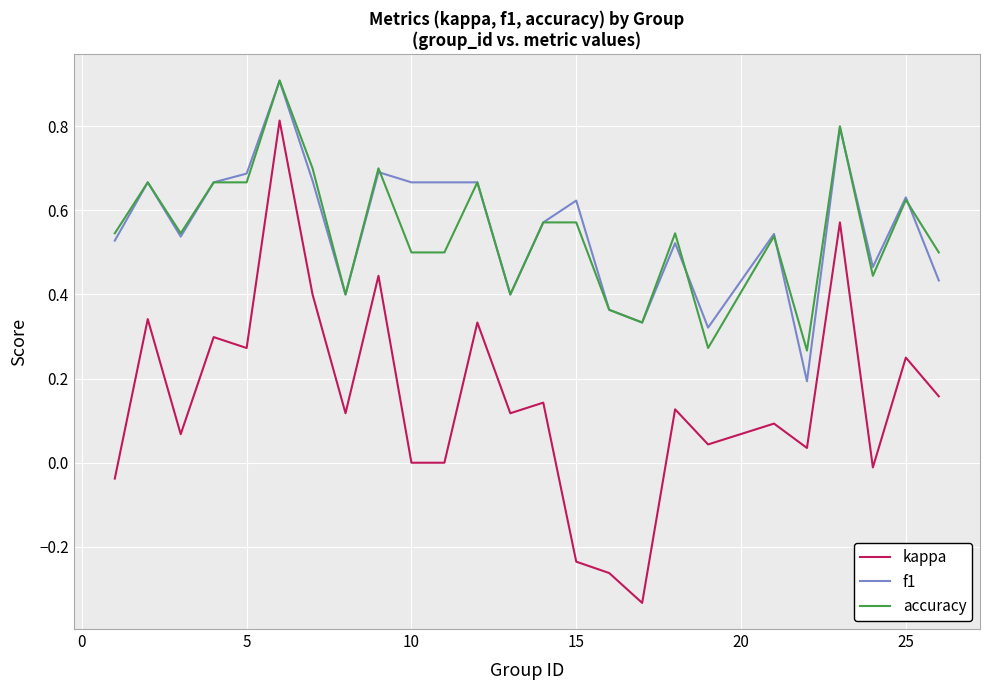

True or false: kappa and accuracy cross at least once.

False